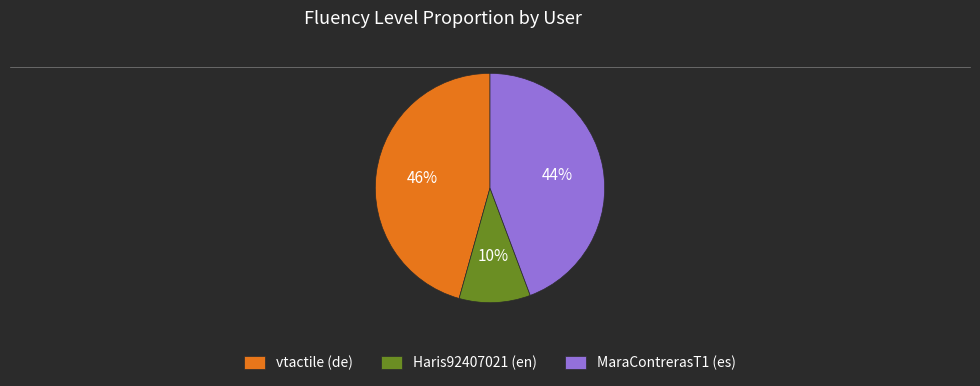

Combined, do MaraContrerasT1 (es) and Haris92407021 (en) account for over 50%?

Yes